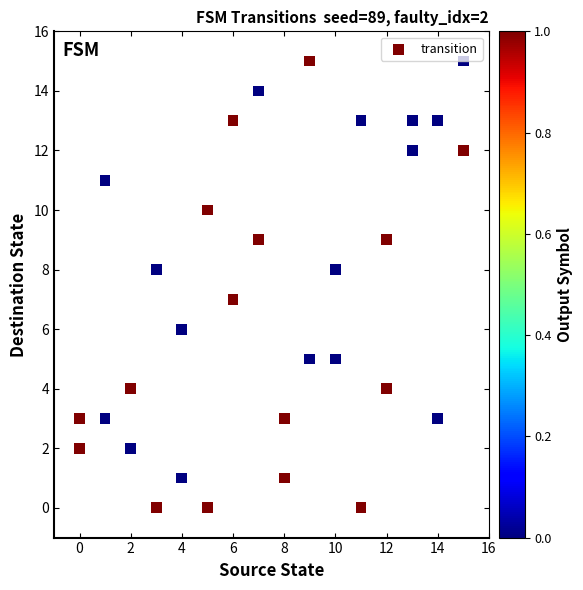

What is the range of Y values (max minus min)?

15